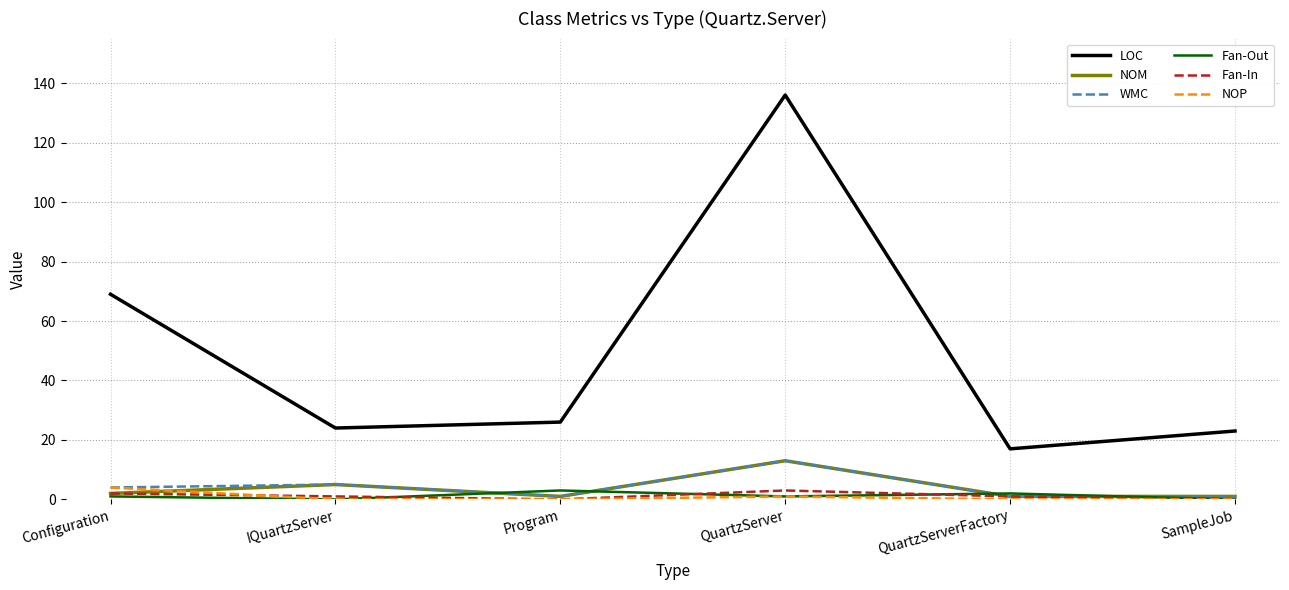

Is it true that LOC equals 119 at Configuration?

False